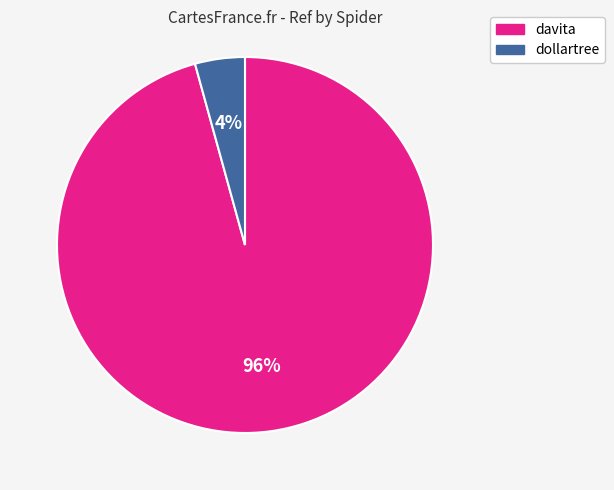

Rank the categories by value from lowest to highest.

dollartree, davita